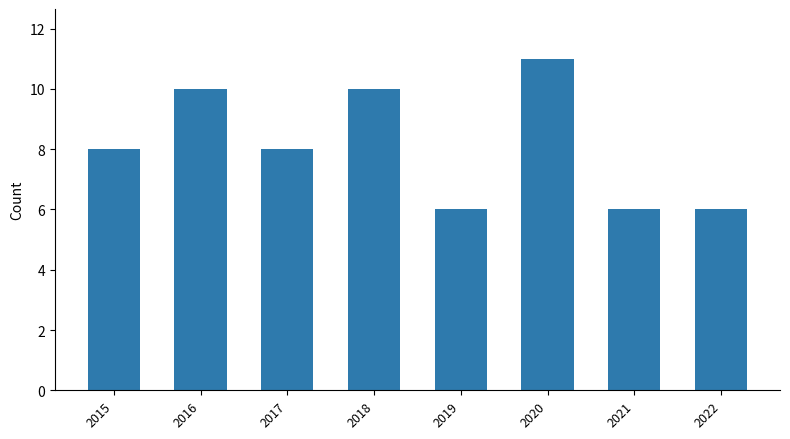

What is the change in value from 2016 to 2019?

-4